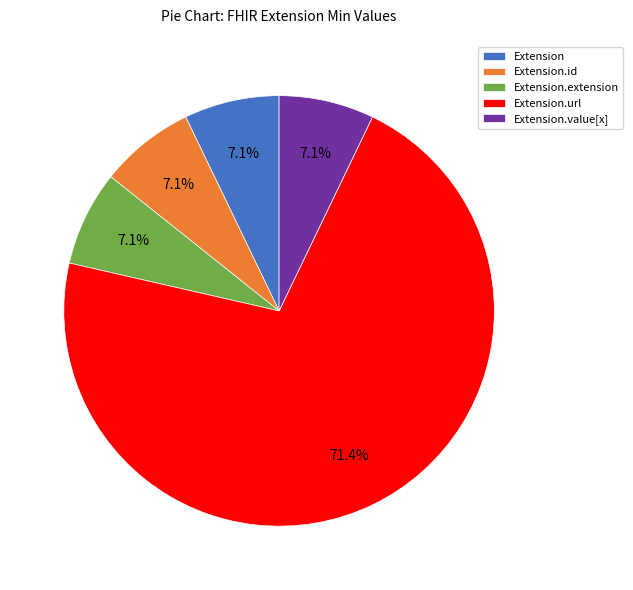

Between Extension.url and Extension.extension, which is larger?

Extension.url